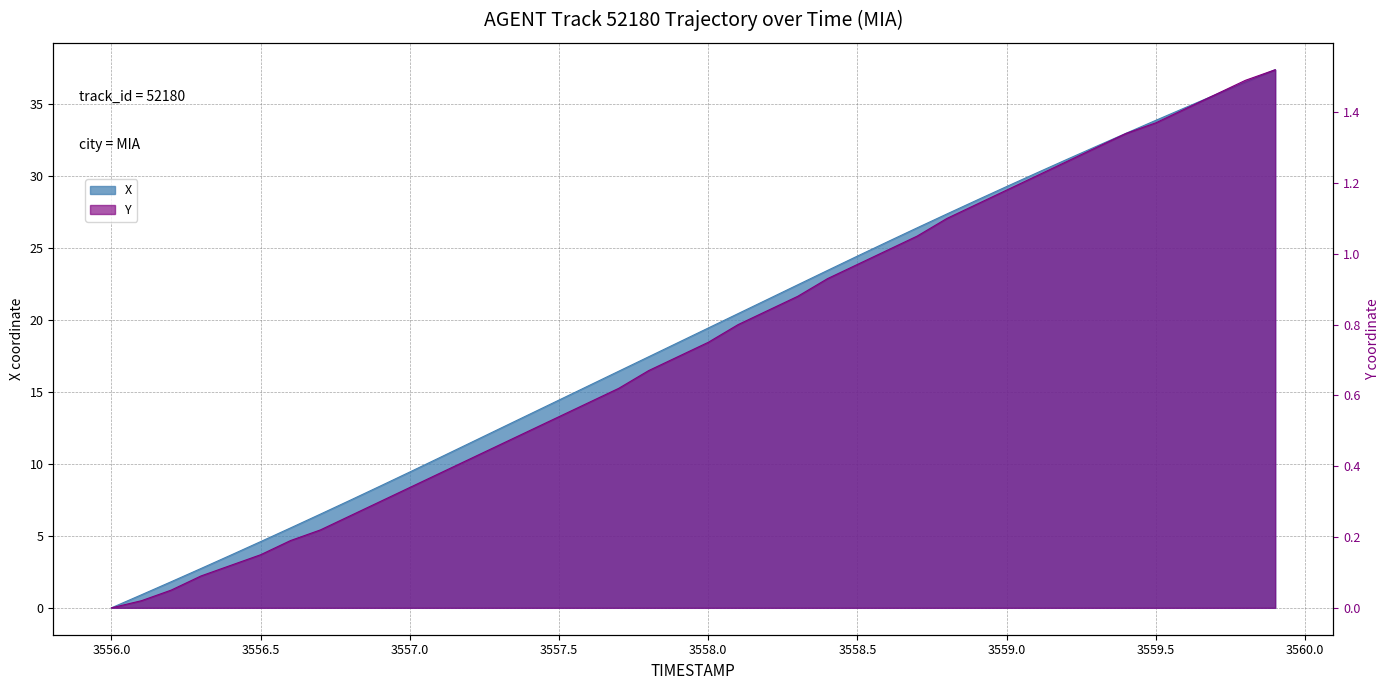

Between 3559.4 and 3557.8, which is larger?

3559.4